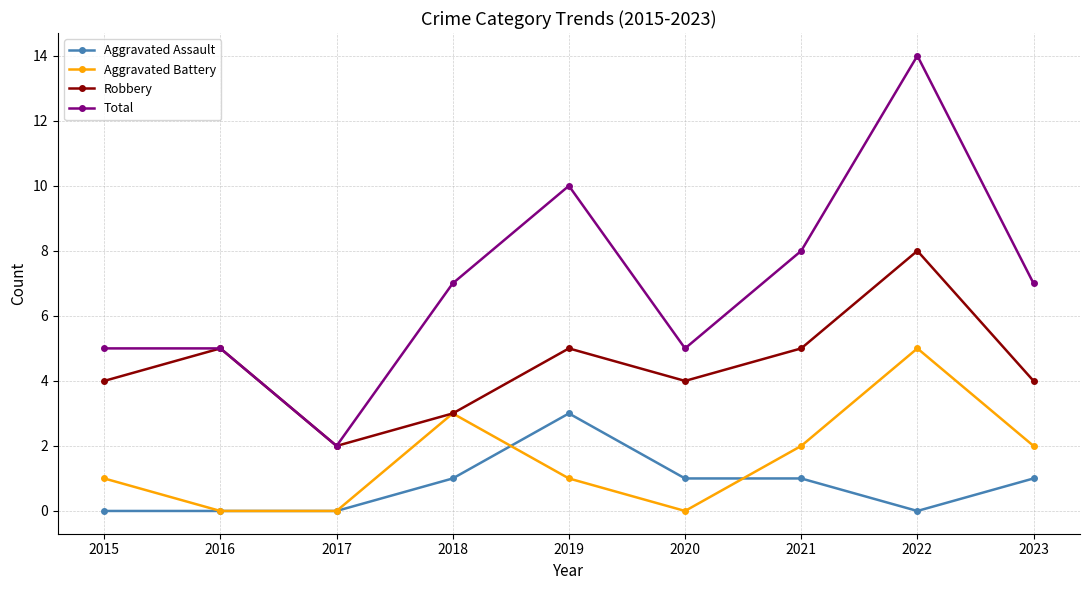

What is the sum of the Aggravated Battery values at 2023 and 2021?

4